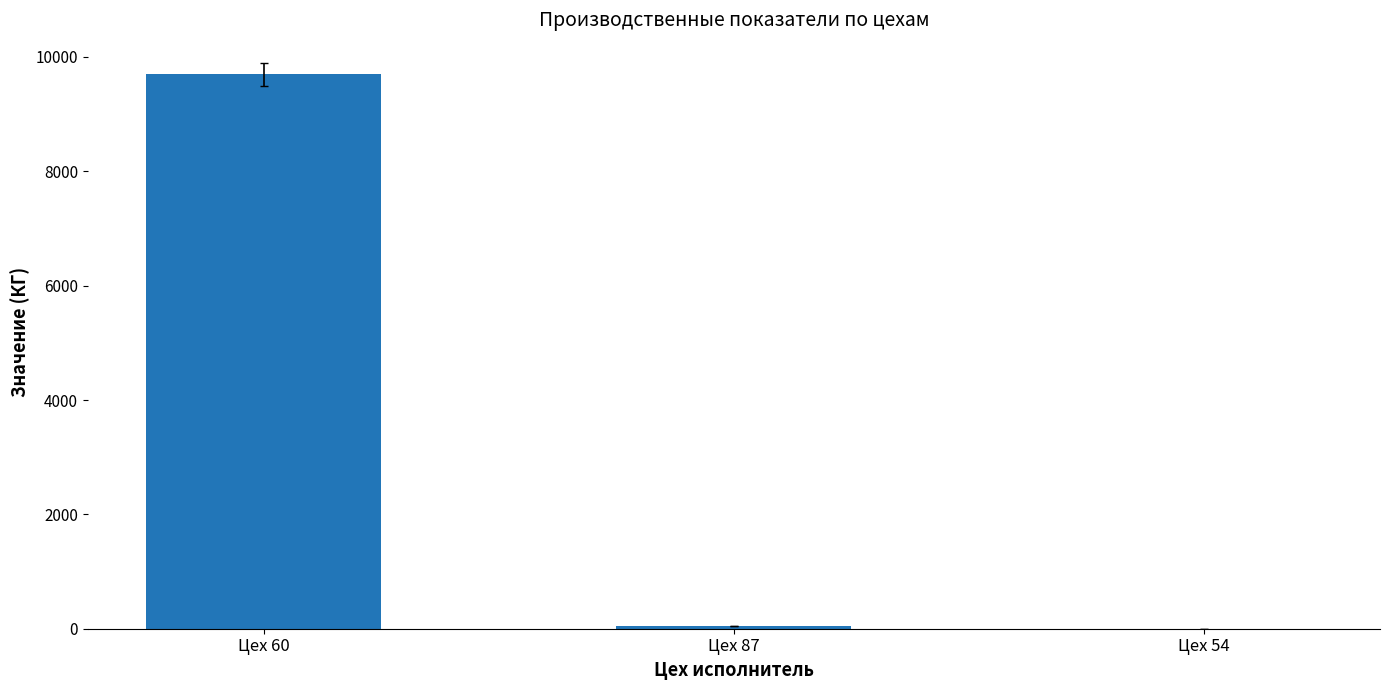

What is the sum of all values?

9750